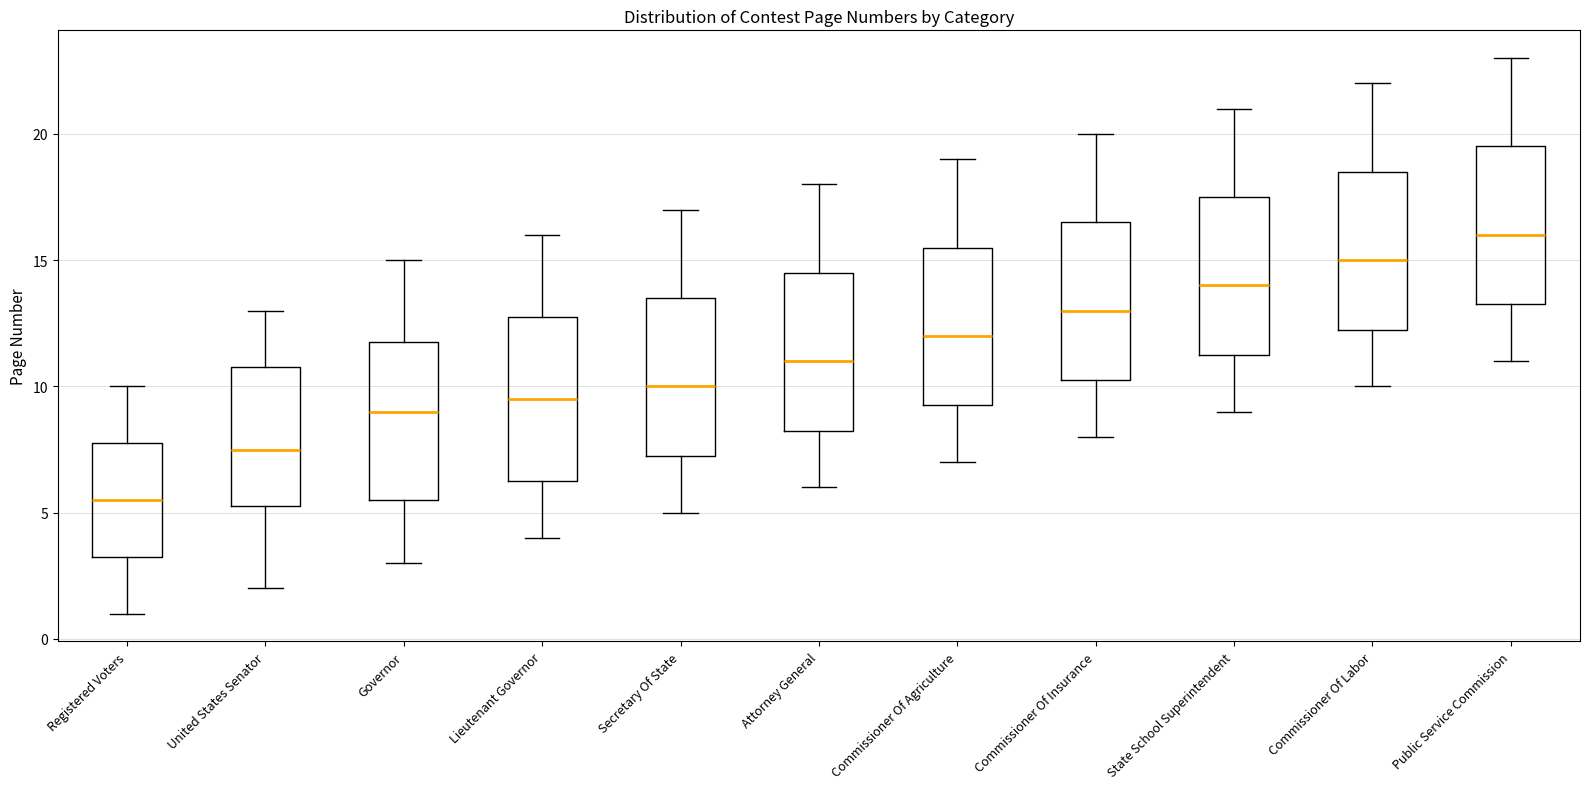

Where does the upper whisker of the box for Commissioner Of Insurance end on the y-axis? The values are not printed on the chart, so give them approximately, as read against the axis.

20.0